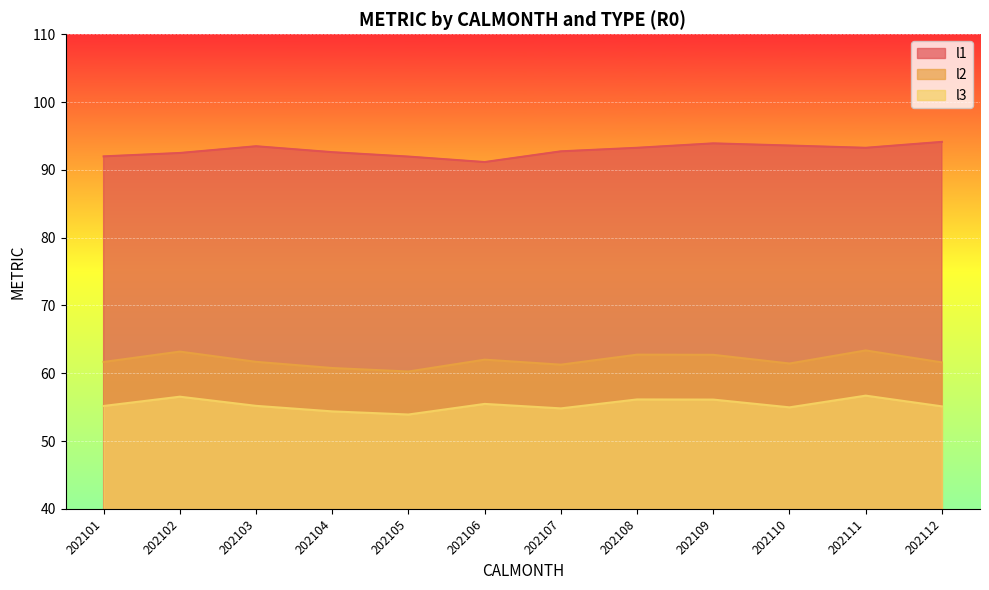

What is the sum of all l1 values?

1114.6